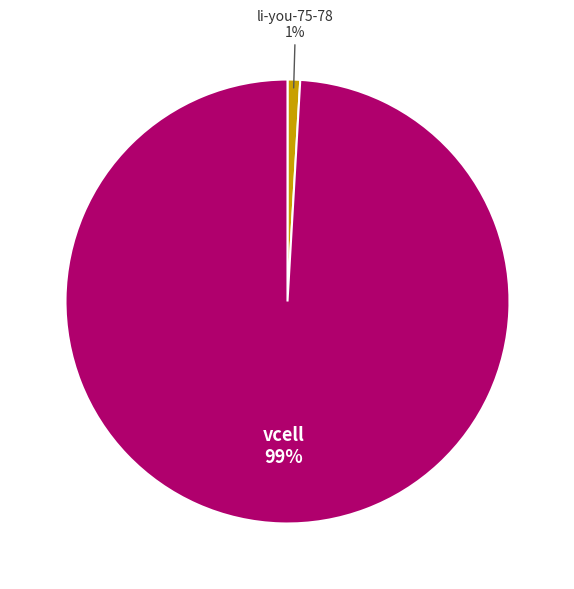

To the nearest percent, what is the difference between the largest and smallest slice percentages?

98%